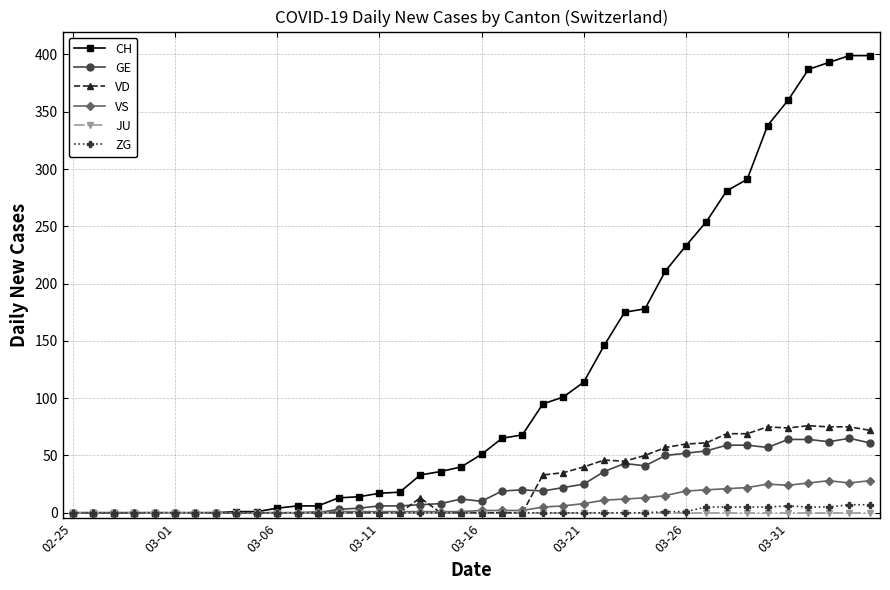

Which series has the widest spread of values?

CH